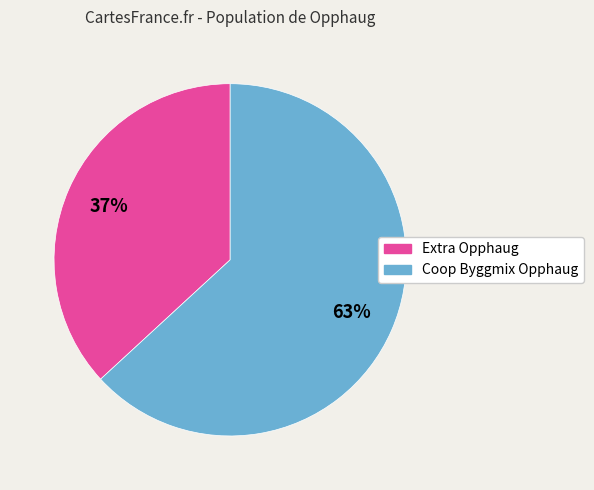

What percentage is the Extra Opphaug slice, to the nearest percent?

37%